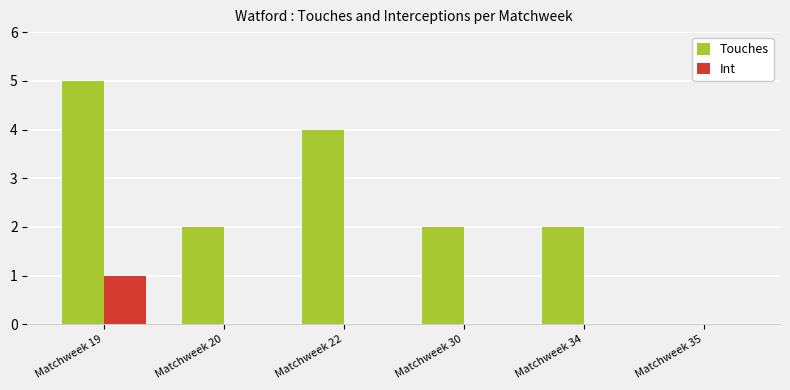

Between Matchweek 20 and Matchweek 22, which series saw the biggest shift?

Touches